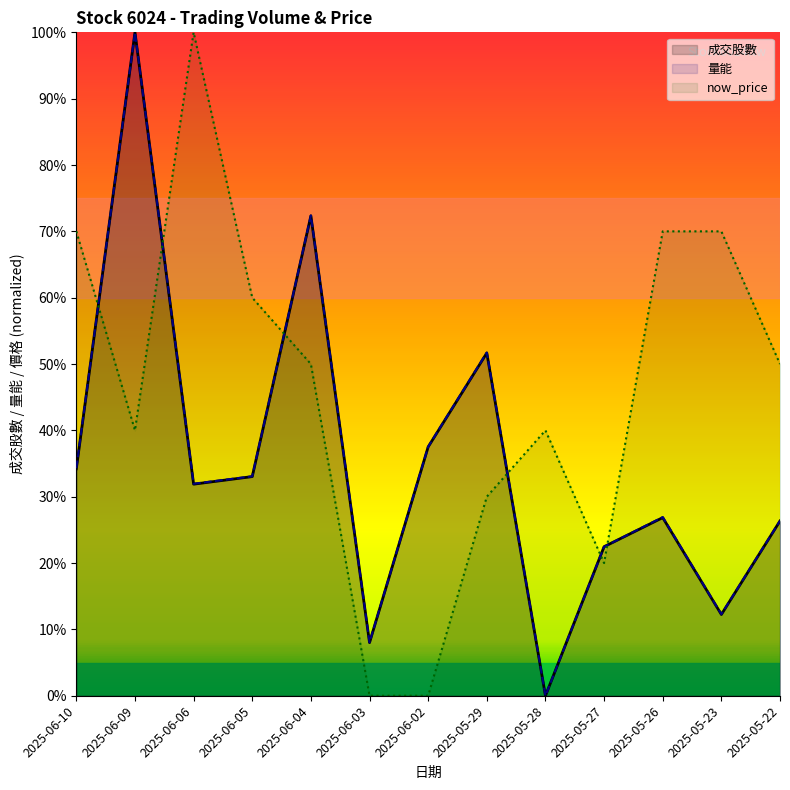

Between 2025-05-26 and 2025-06-09, which is larger?

2025-06-09